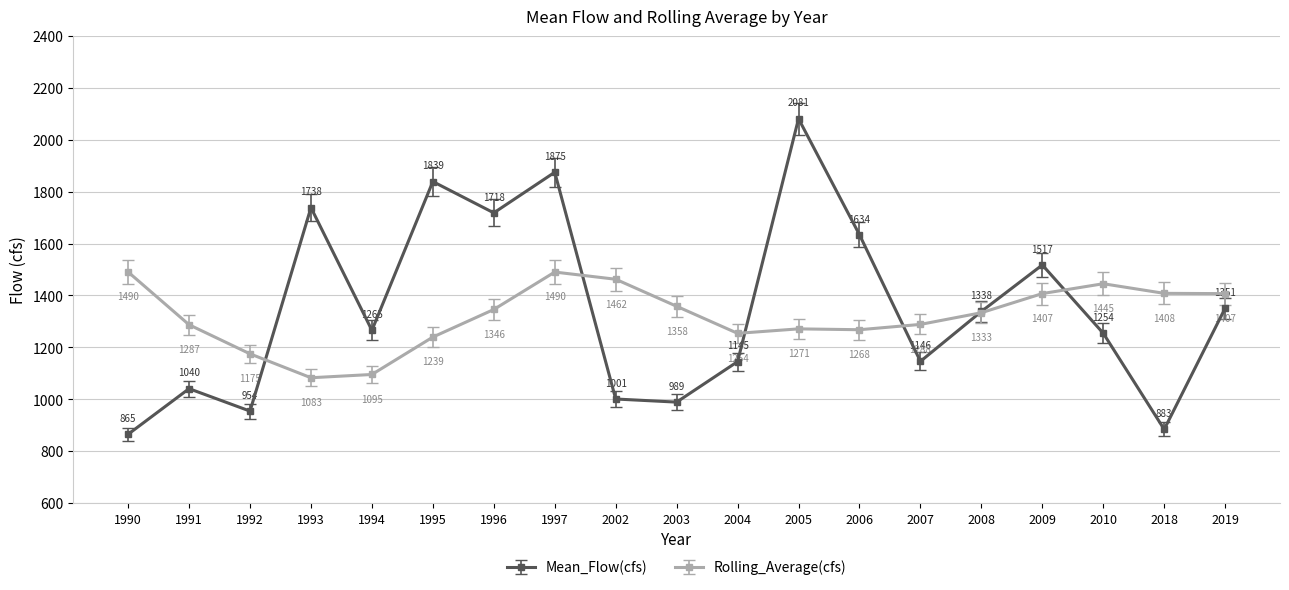

True or false: Rolling_Average(cfs) has more than 1 points higher than both neighbors.

True